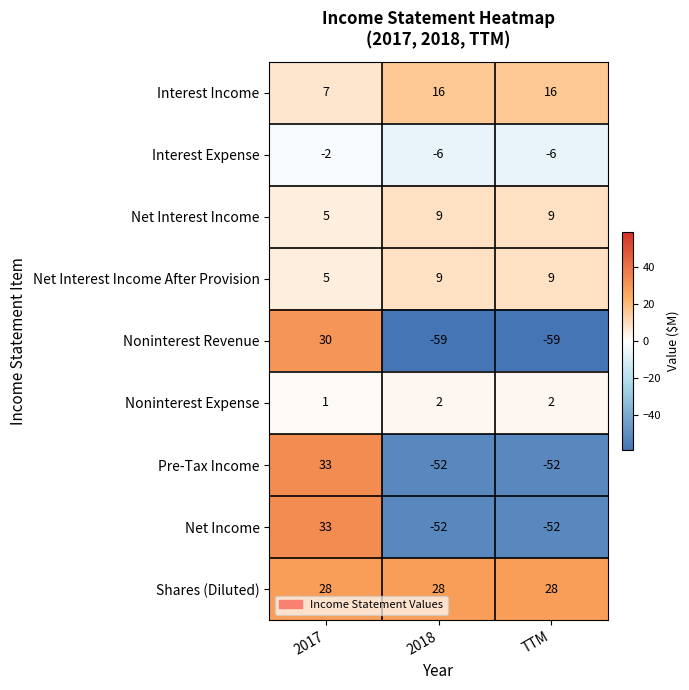

What is the difference between the highest and lowest values at TTM?

87